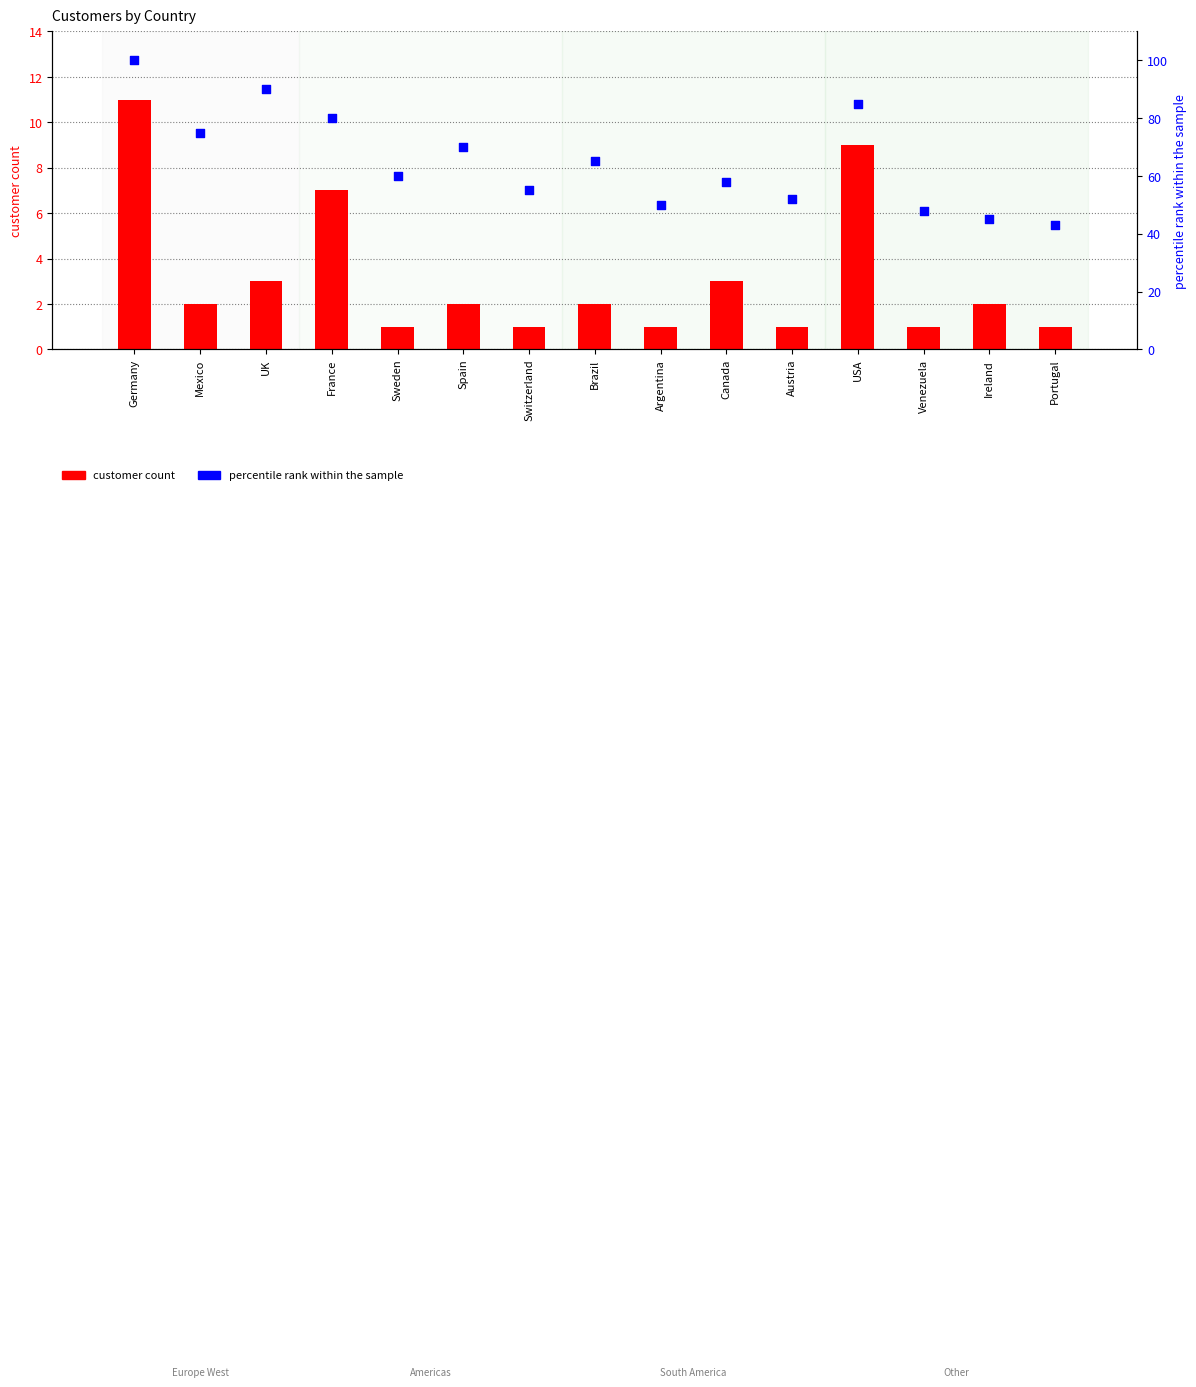

At which category is the sum across all series the highest?

Germany